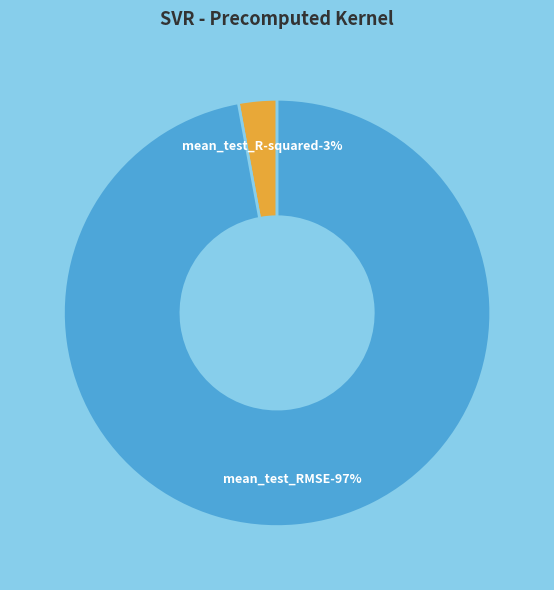

Rank the categories by value from highest to lowest.

mean_test_RMSE, mean_test_R-squared